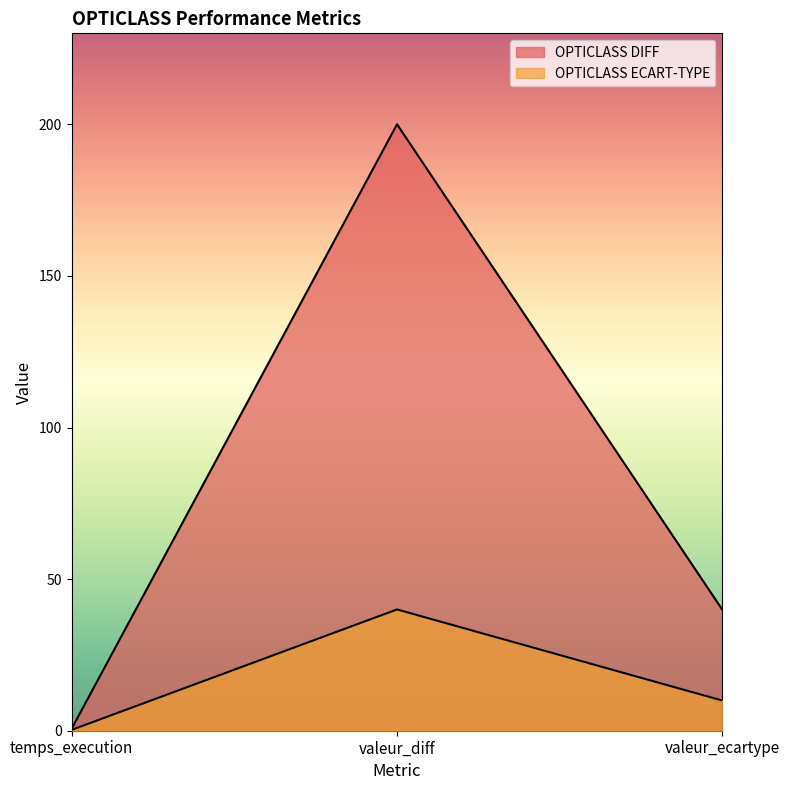

What is the spread (max minus min) of values at valeur_ecartype?

29.9